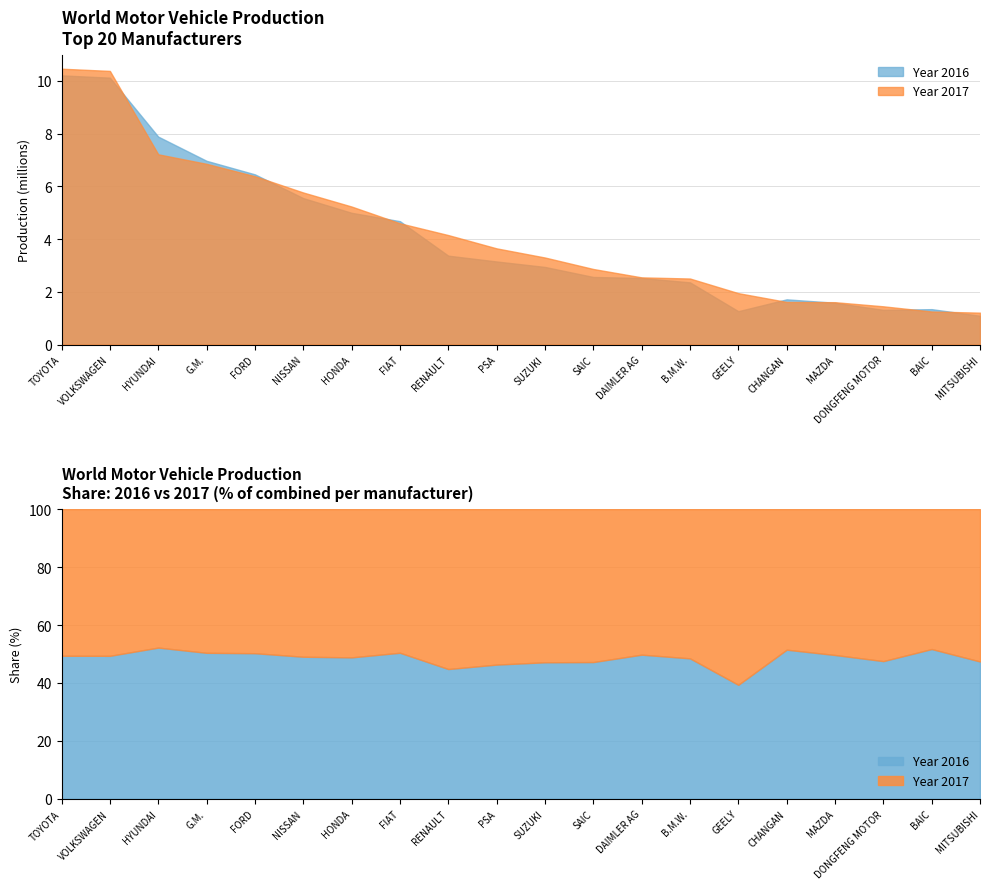

True or false: Year 2016 has more than 2 points higher than both neighbors.

False